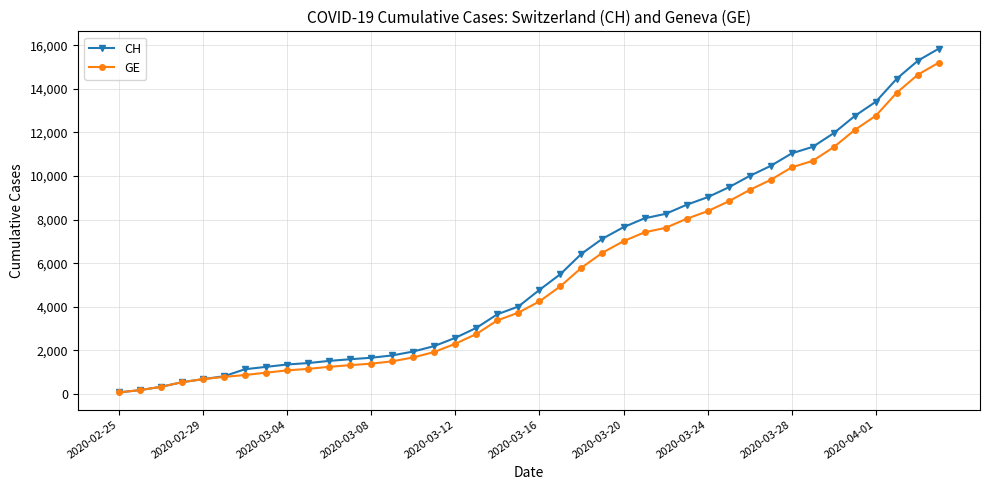

Which series has the largest range (max minus min)?

CH